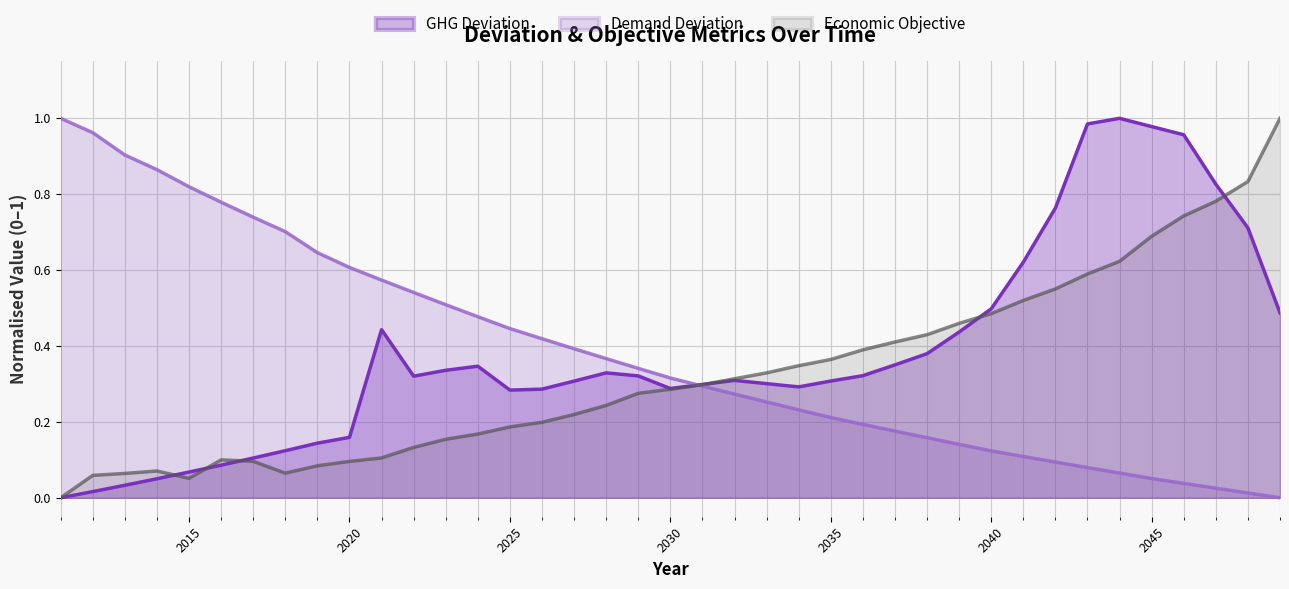

Reading left to right, list all the values displayed in this chart.

GHG Deviation: 2011=0.0	2012=0.0	2013=0.0	2014=0.1	2015=0.1	2016=0.1	2017=0.1	2018=0.1	2019=0.1	2020=0.2	2021=0.4	2022=0.3	2023=0.3	2024=0.3	2025=0.3	2026=0.3	2027=0.3	2028=0.3	2029=0.3	2030=0.3	2031=0.3	2032=0.3	2033=0.3	2034=0.3	2035=0.3	2036=0.3	2037=0.4	2038=0.4	2039=0.4	2040=0.5	2041=0.6	2042=0.8	2043=1.0	2044=1.0	2045=1.0	2046=1.0	2047=0.8	2048=0.7	2049=0.5
Demand Deviation: 2011=1.0	2012=1.0	2013=0.9	2014=0.9	2015=0.8	2016=0.8	2017=0.7	2018=0.7	2019=0.6	2020=0.6	2021=0.6	2022=0.5	2023=0.5	2024=0.5	2025=0.4	2026=0.4	2027=0.4	2028=0.4	2029=0.3	2030=0.3	2031=0.3	2032=0.3	2033=0.3	2034=0.2	2035=0.2	2036=0.2	2037=0.2	2038=0.2	2039=0.1	2040=0.1	2041=0.1	2042=0.1	2043=0.1	2044=0.1	2045=0.1	2046=0.0	2047=0.0	2048=0.0	2049=0.0
Economic Objective: 2011=0.0	2012=0.1	2013=0.1	2014=0.1	2015=0.1	2016=0.1	2017=0.1	2018=0.1	2019=0.1	2020=0.1	2021=0.1	2022=0.1	2023=0.2	2024=0.2	2025=0.2	2026=0.2	2027=0.2	2028=0.2	2029=0.3	2030=0.3	2031=0.3	2032=0.3	2033=0.3	2034=0.3	2035=0.4	2036=0.4	2037=0.4	2038=0.4	2039=0.5	2040=0.5	2041=0.5	2042=0.6	2043=0.6	2044=0.6	2045=0.7	2046=0.7	2047=0.8	2048=0.8	2049=1.0